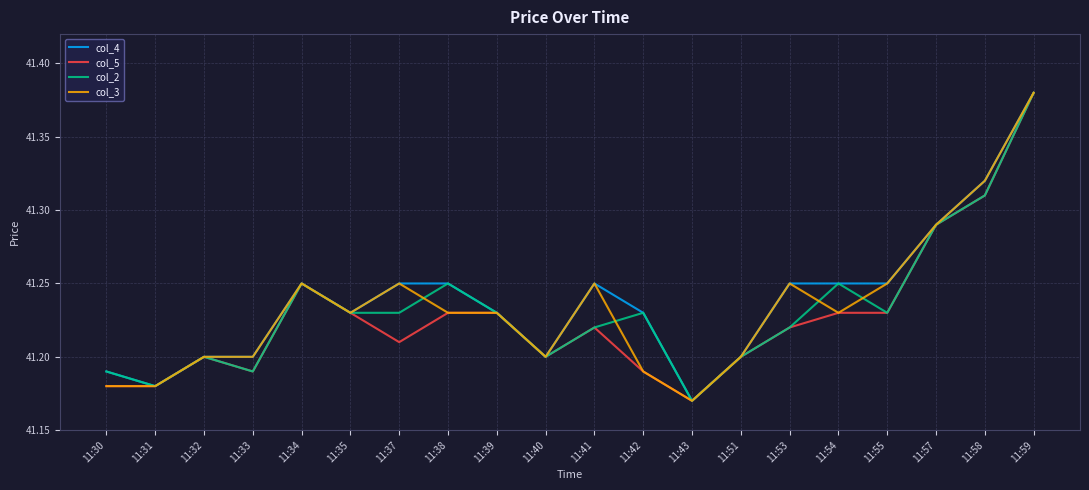

Which category has the lowest value across all series?

11:43